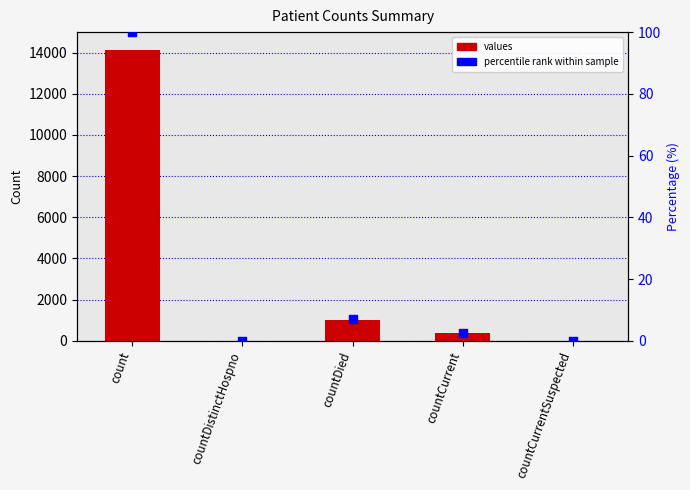

Is the value of values at countDied greater than the value of percentile rank at count?

Yes